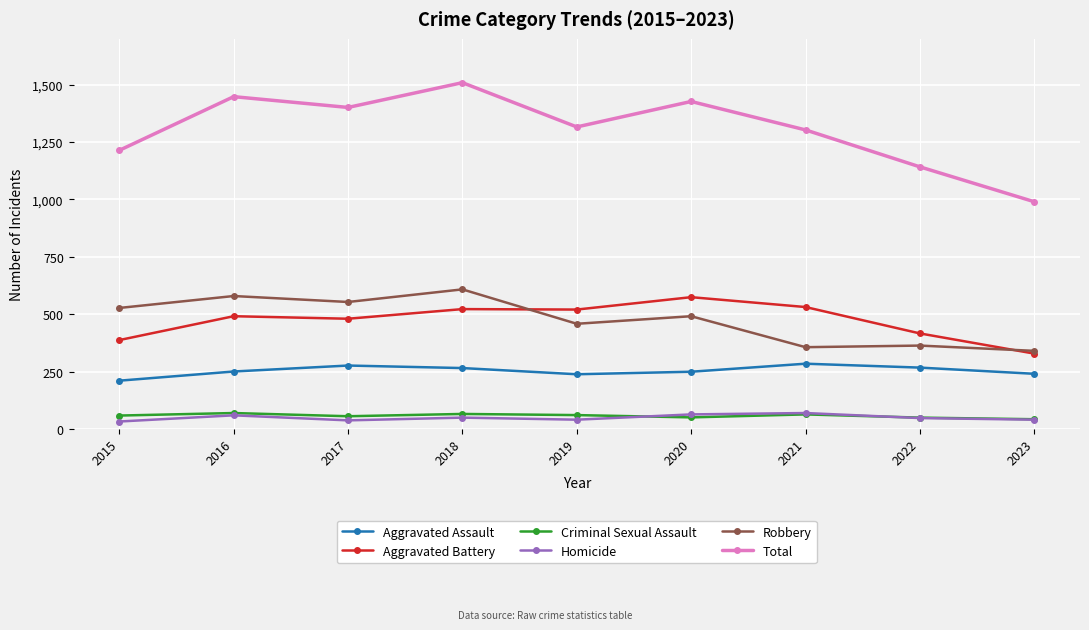

True or false: Homicide and Aggravated Battery intersect in this chart.

False